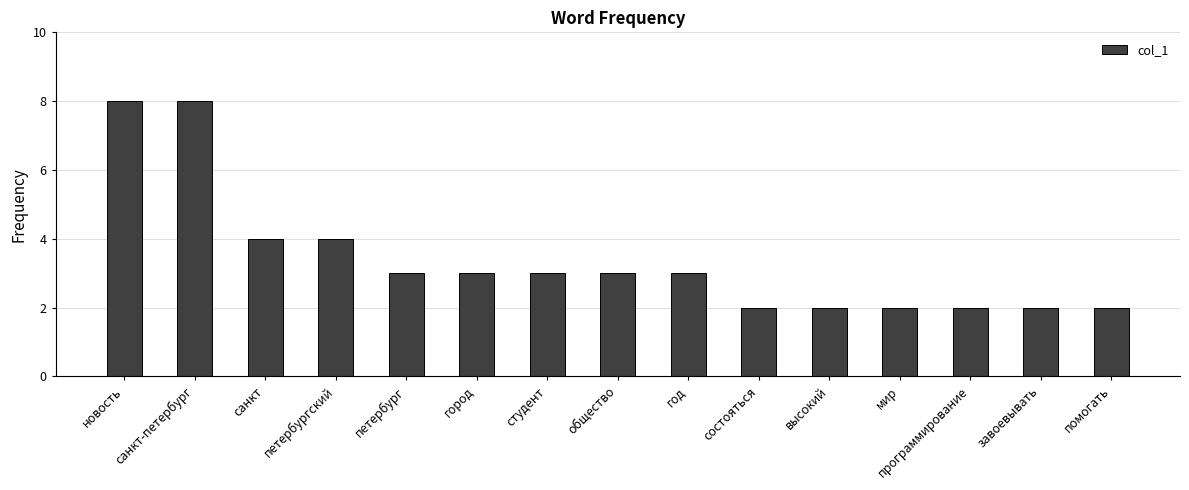

How many categories are shown in the chart?

15